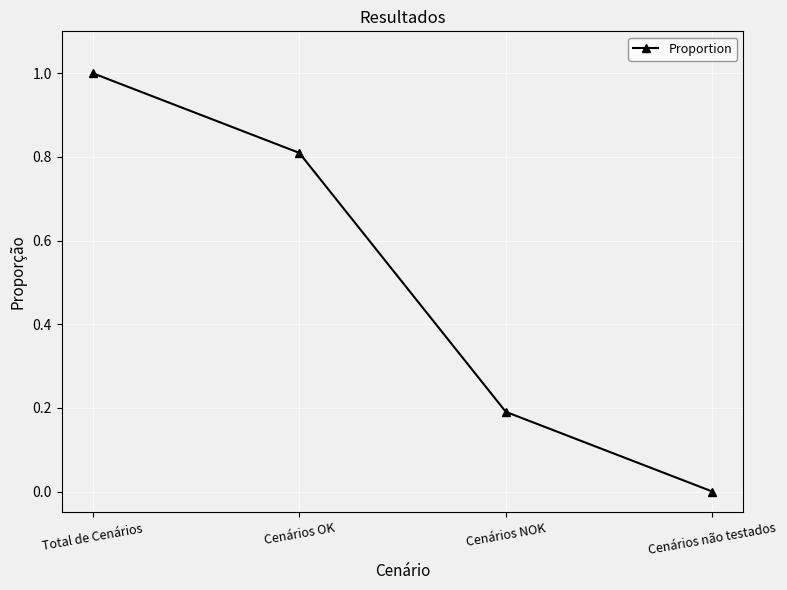

List the labels in order of value, largest first.

Total de Cenários, Cenários OK, Cenários NOK, Cenários não testados